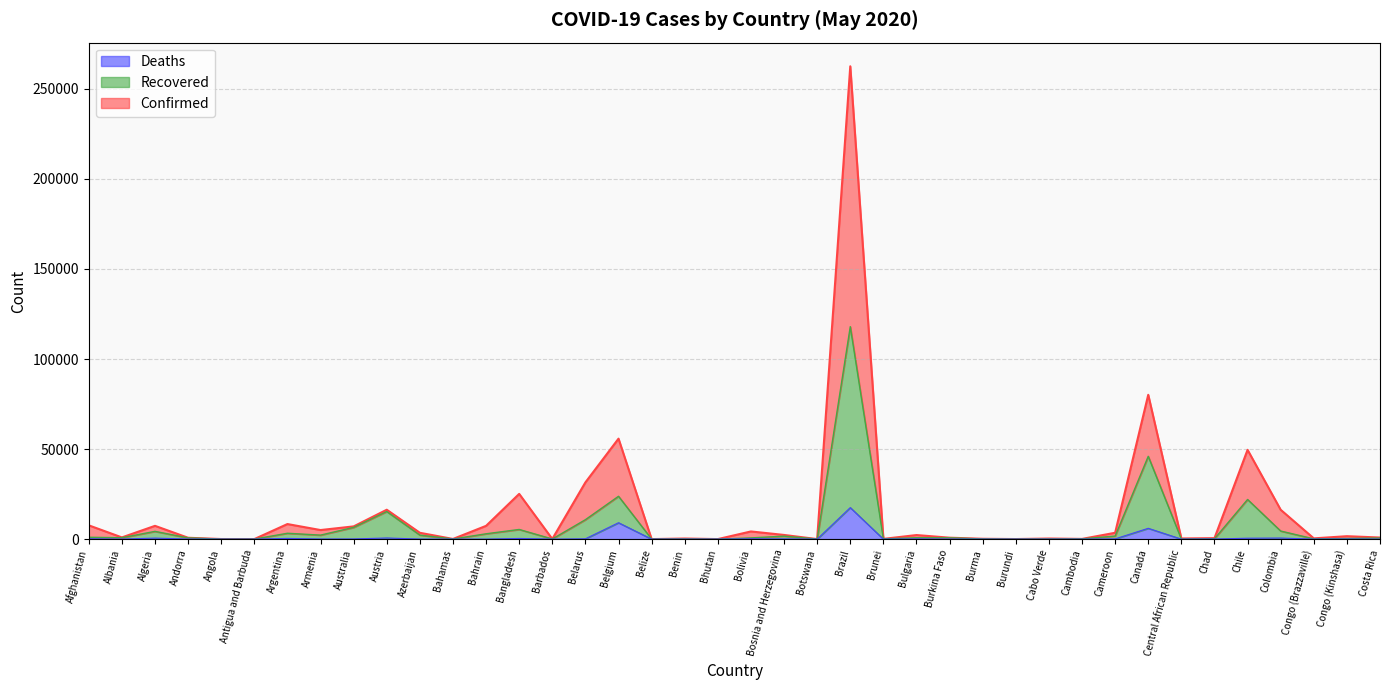

Does the chart display data point markers on the line(s)?

No